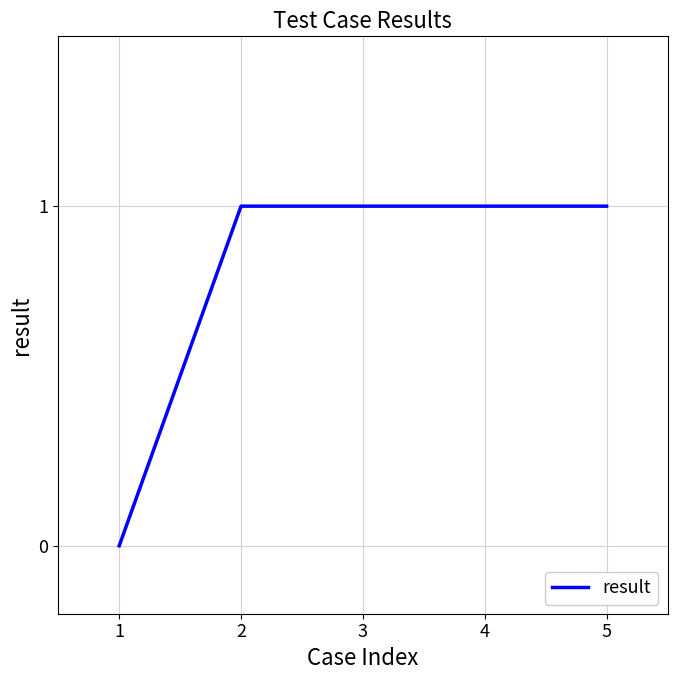

How many series are shown in this chart?

1